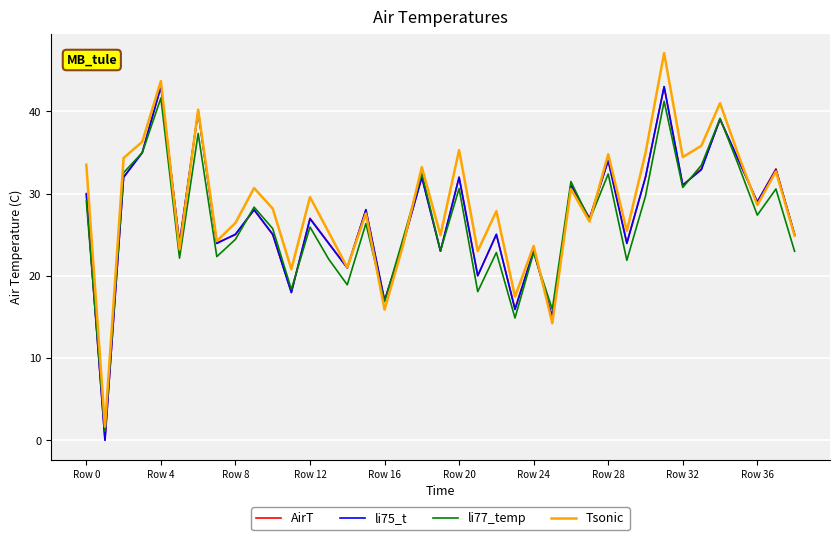

What is the maximum value shown in the chart?

47.1